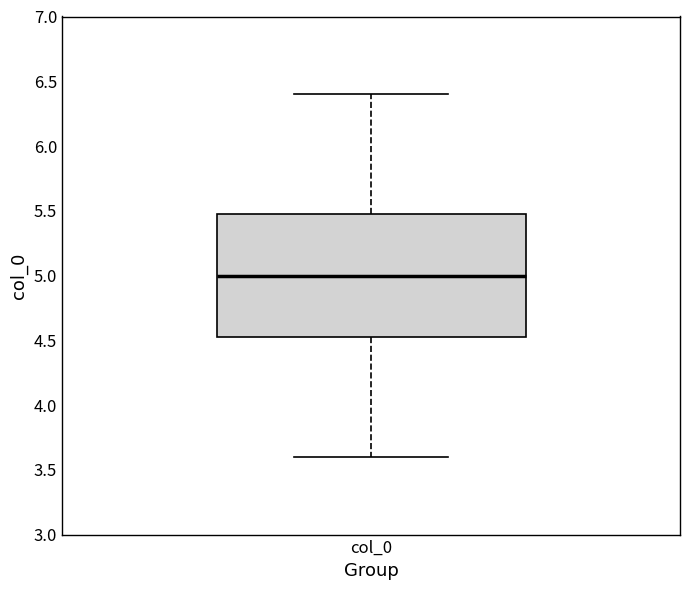

Read this box plot against the y-axis: the position of the median line, the range covered by the box, and the ends of both whiskers. The values are not printed on the chart, so give them approximately, as read against the axis.

median 5.00, box 4.55 to 5.45, whiskers 3.60 to 6.40